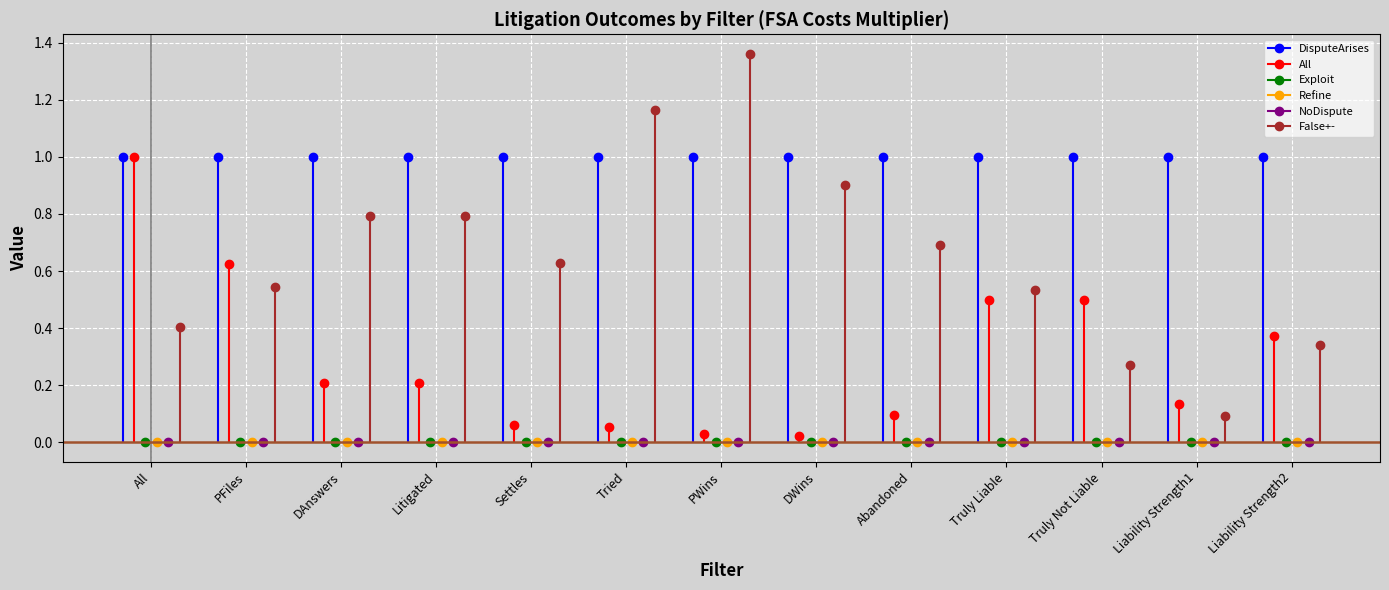

Which series has the largest total across all categories?

DisputeArises